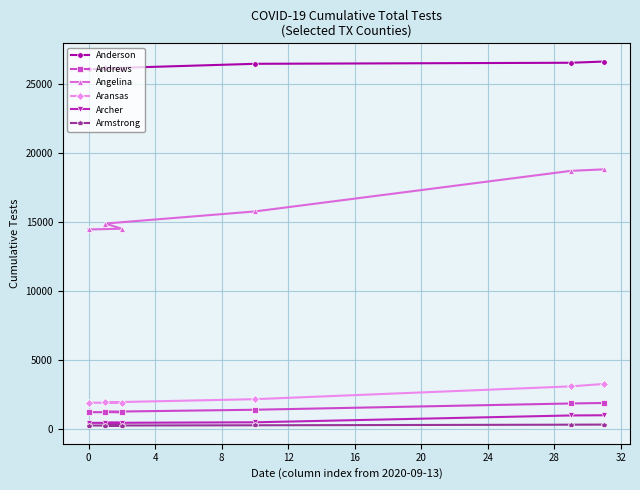

Which series has the largest range (max minus min)?

Angelina